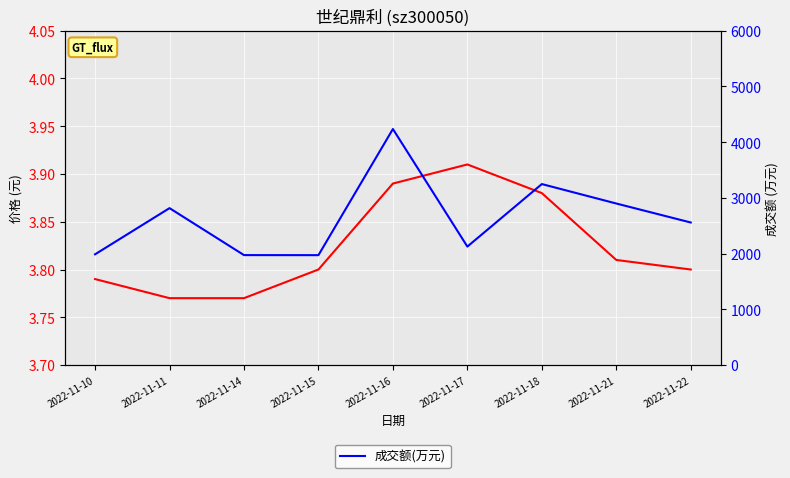

True or false: 成交额(万元) has a value of 750.1 at 2022-11-21.

False